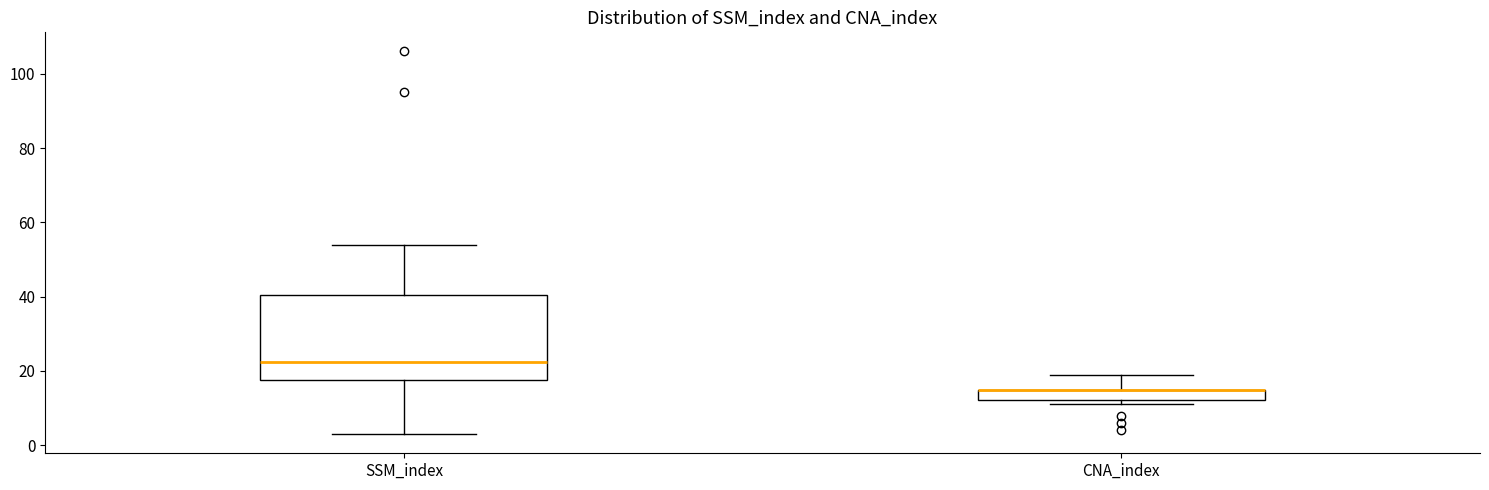

Where is the upper edge of the box for CNA_index on the y-axis? The values are not printed on the chart, so give them approximately, as read against the axis.

16